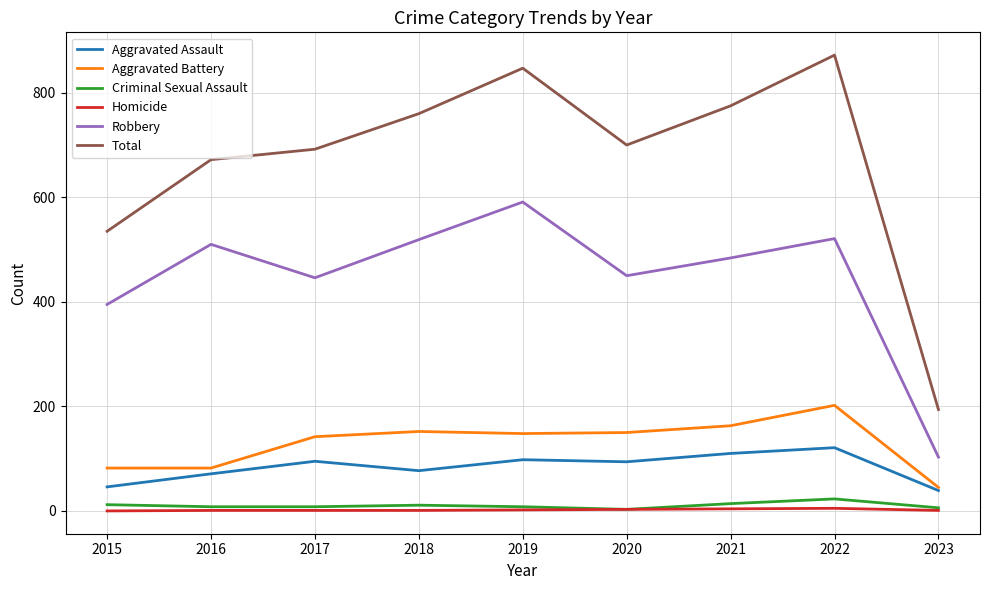

True or false: Total and Homicide intersect in this chart.

False